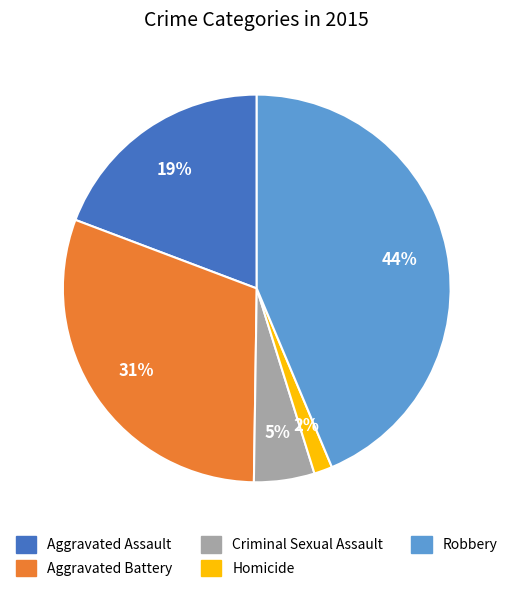

How many segments does this pie chart have?

5